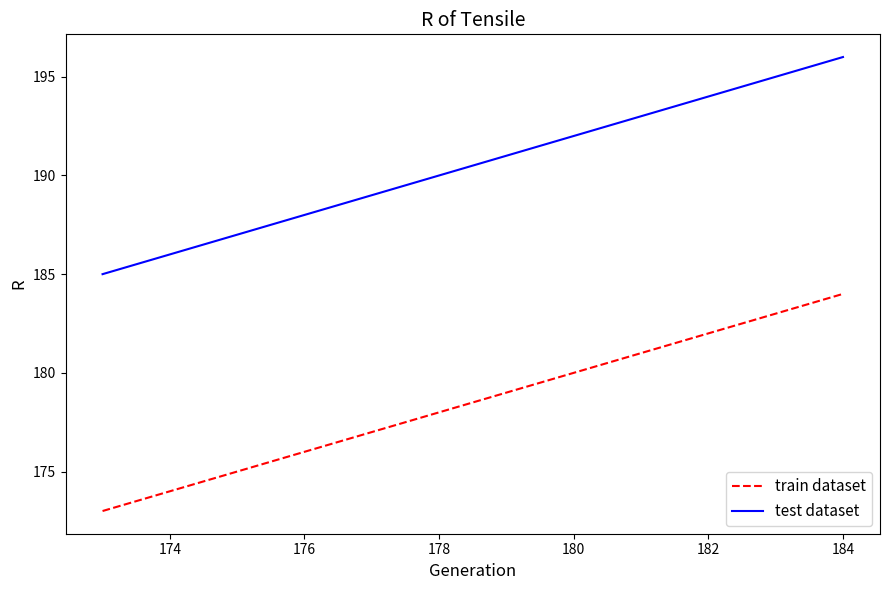

Rank the series by their average value, from lowest to highest.

train dataset, test dataset